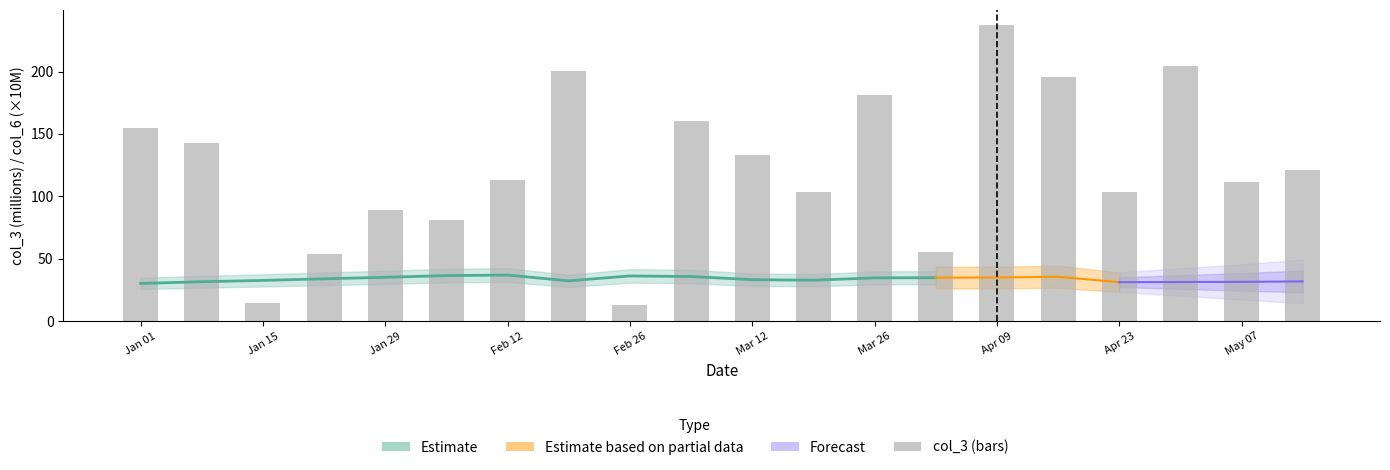

What is the ratio of the value at Mar 12 to the value at Feb 26?

0.9